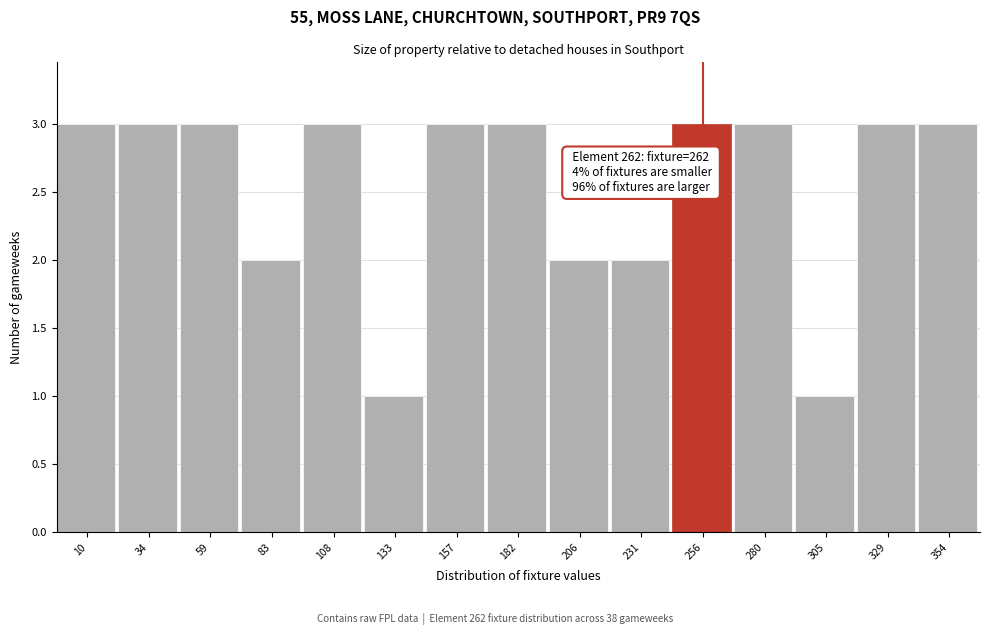

Reading left to right, list all the values displayed in this chart.

10=3	34=3	59=3	83=2	108=3	133=1	157=3	182=3	206=2	231=2	256=3	280=3	305=1	329=3	354=3